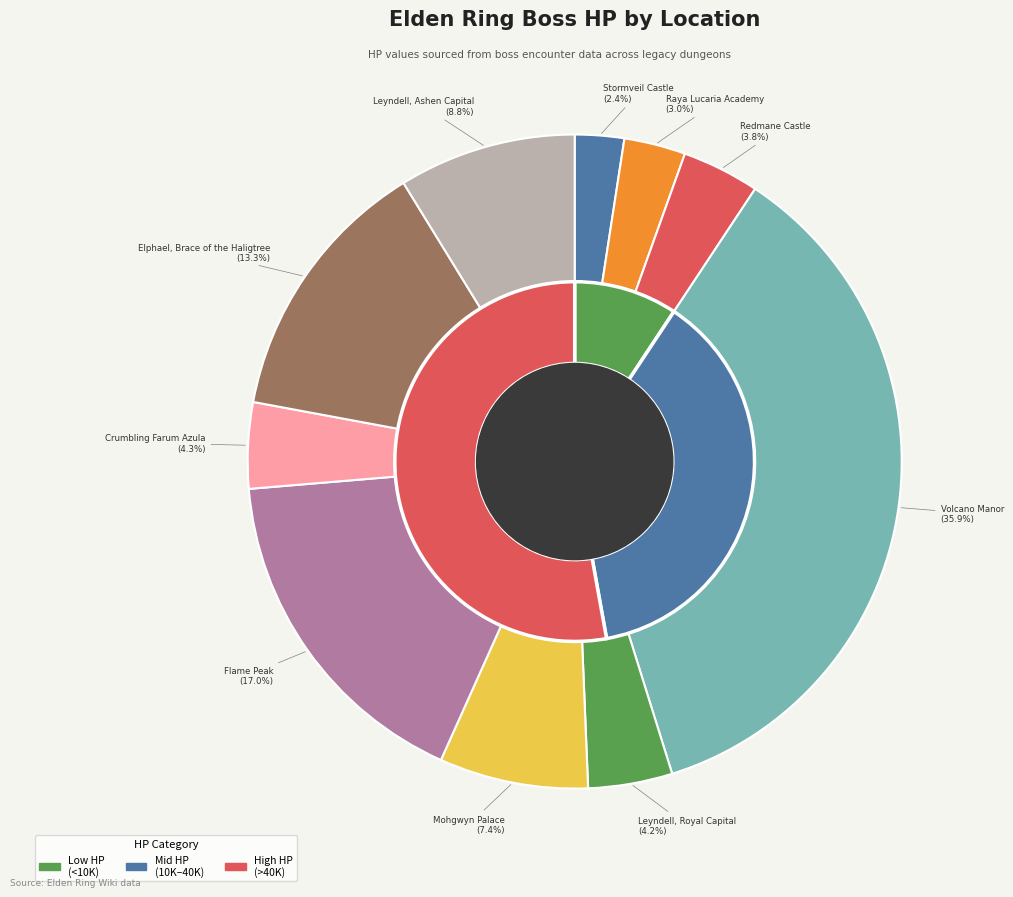

Does Leyndell, Ashen Capital account for over 50% of the chart?

No